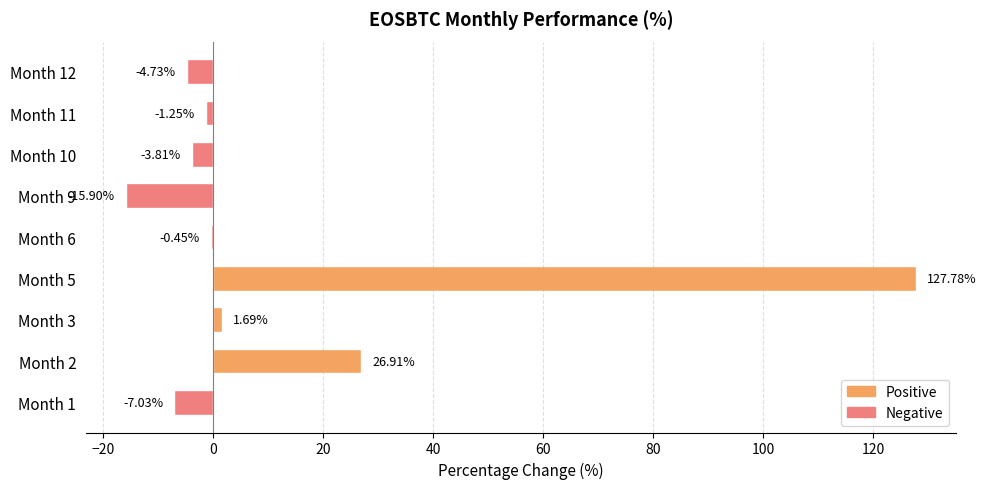

Which has a higher value, Month 3 or Month 5?

Month 5